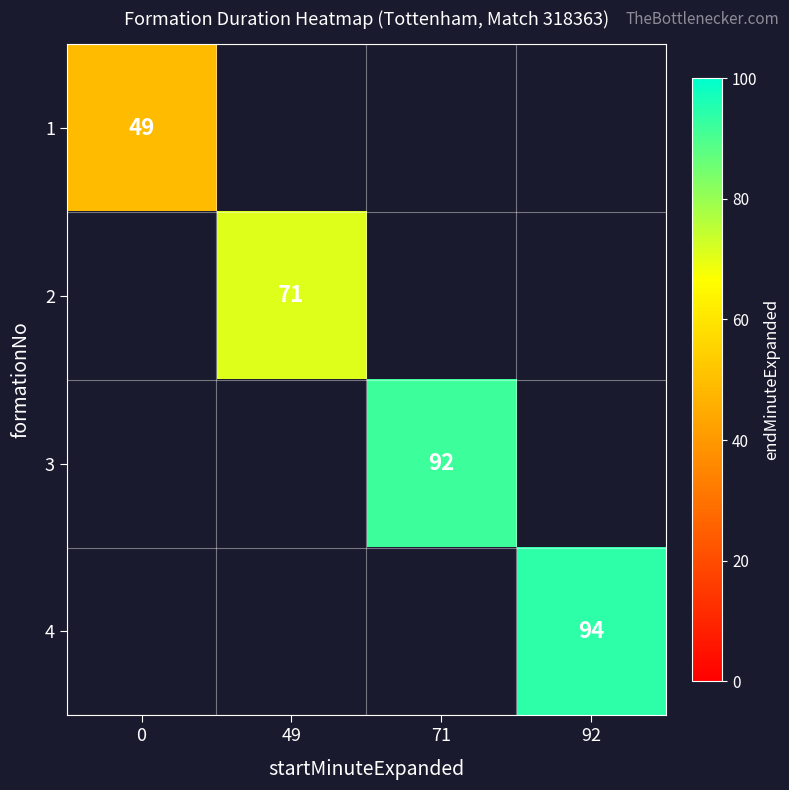

The value of 2 at 49 is 26. True or false?

False